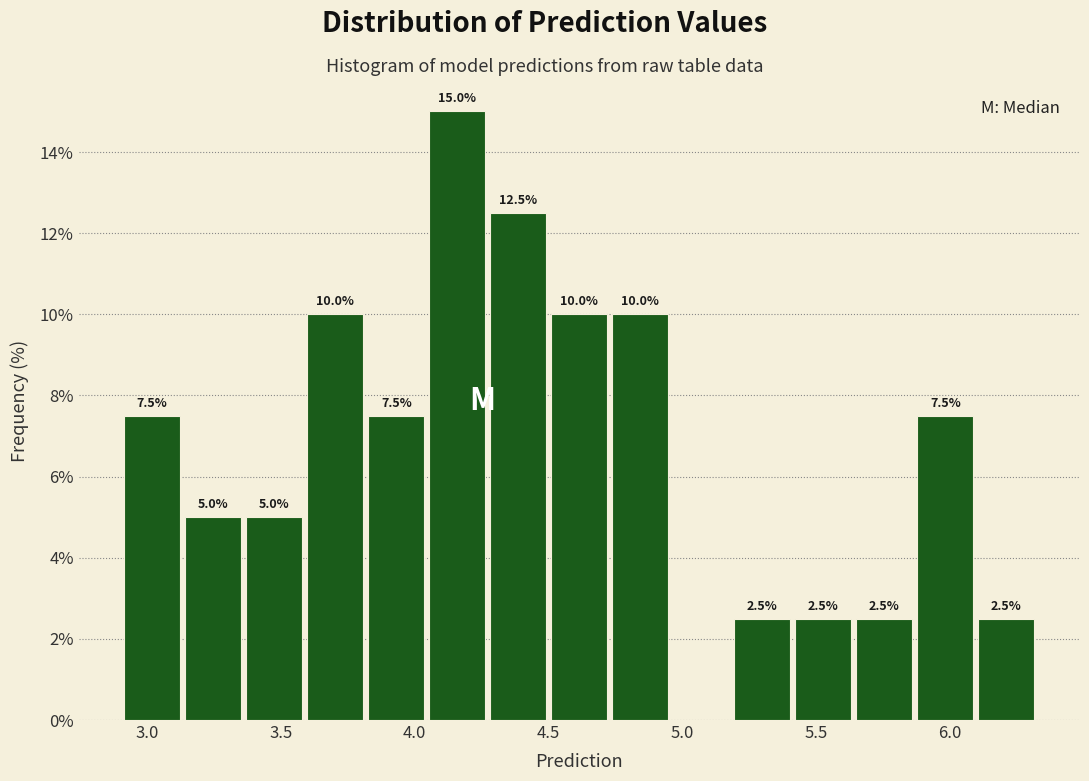

Over which range of the x-axis is the bar tallest?

4.05 to 4.25